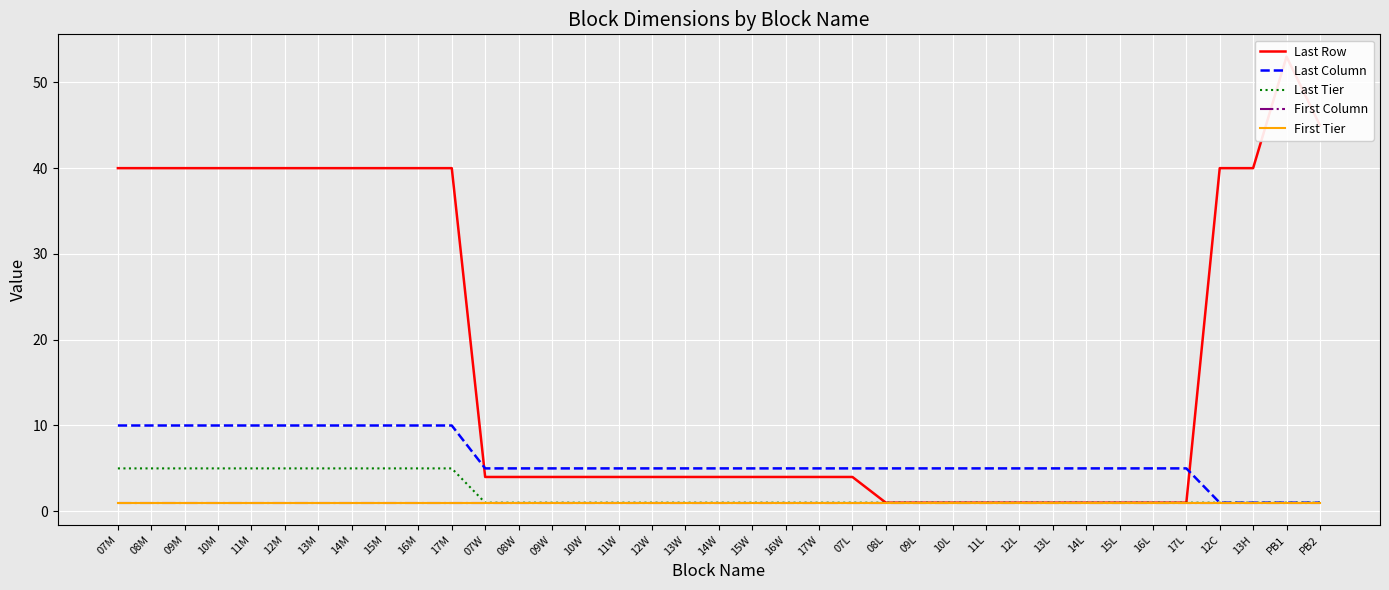

What position from the left is 16W?

21